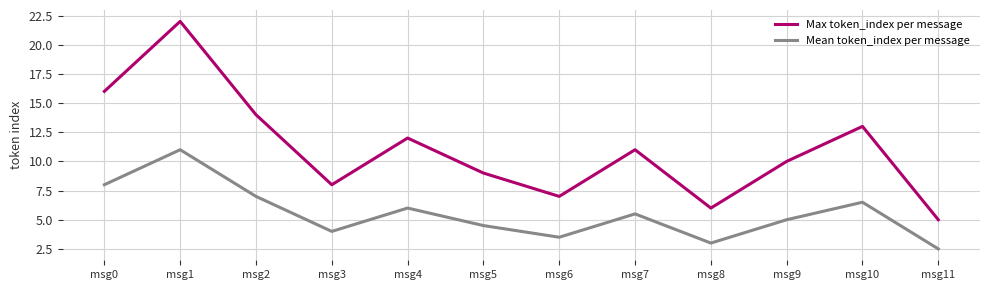

Which series has the largest total across all categories?

Max token_index per message